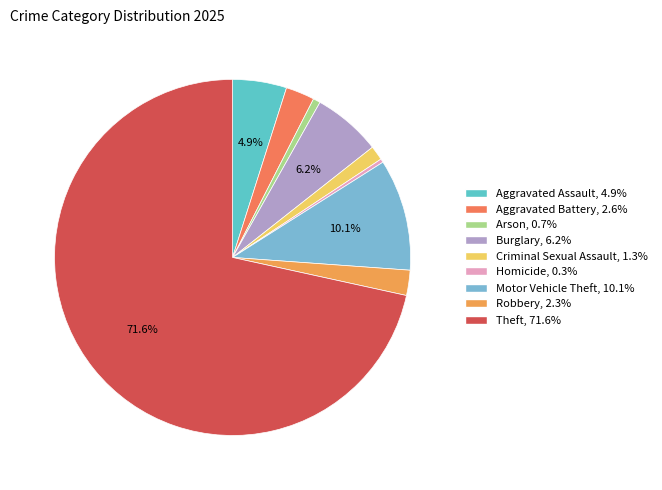

True or false: Robbery accounts for 2% of the total.

True